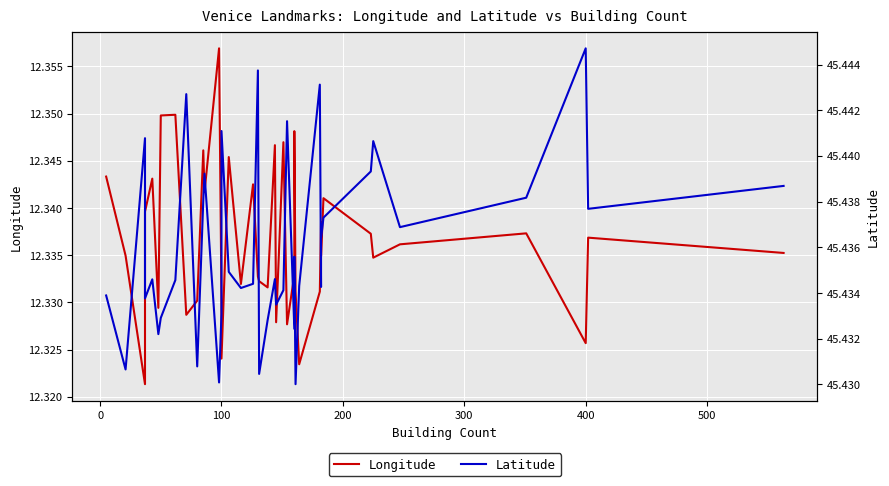

True or false: Longitude and Latitude intersect in this chart.

False